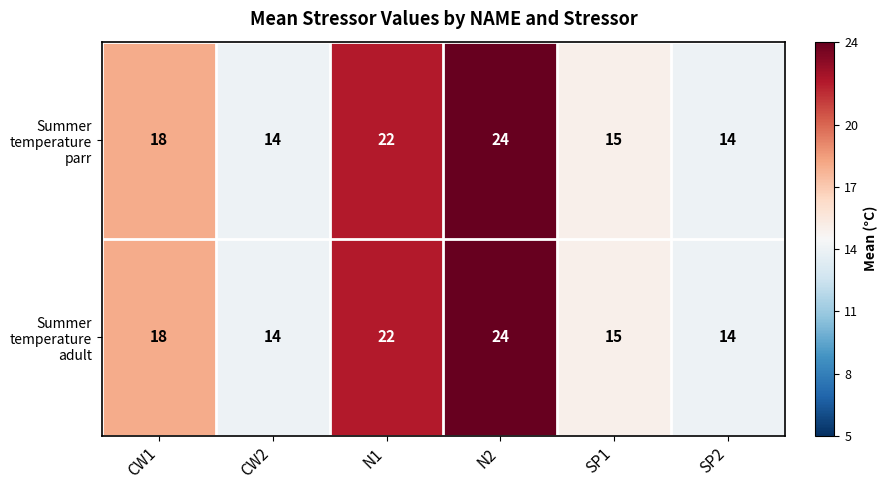

What is the minimum value shown in the chart?

14